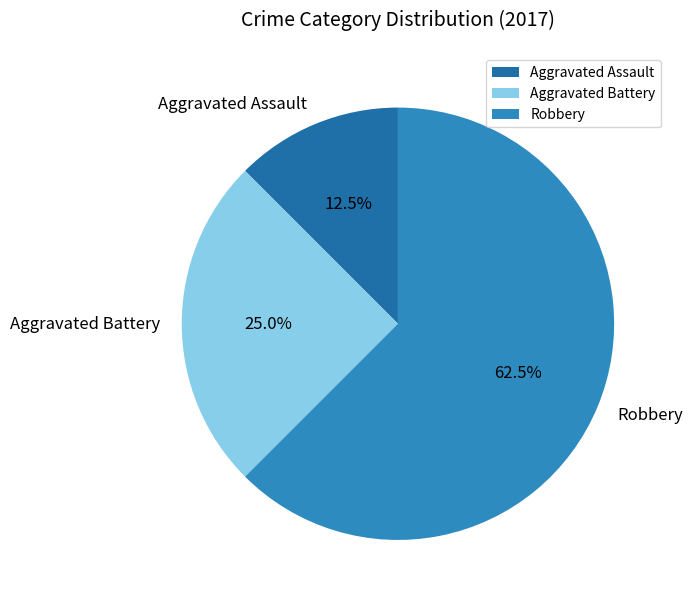

Count the number of slices in the pie.

3